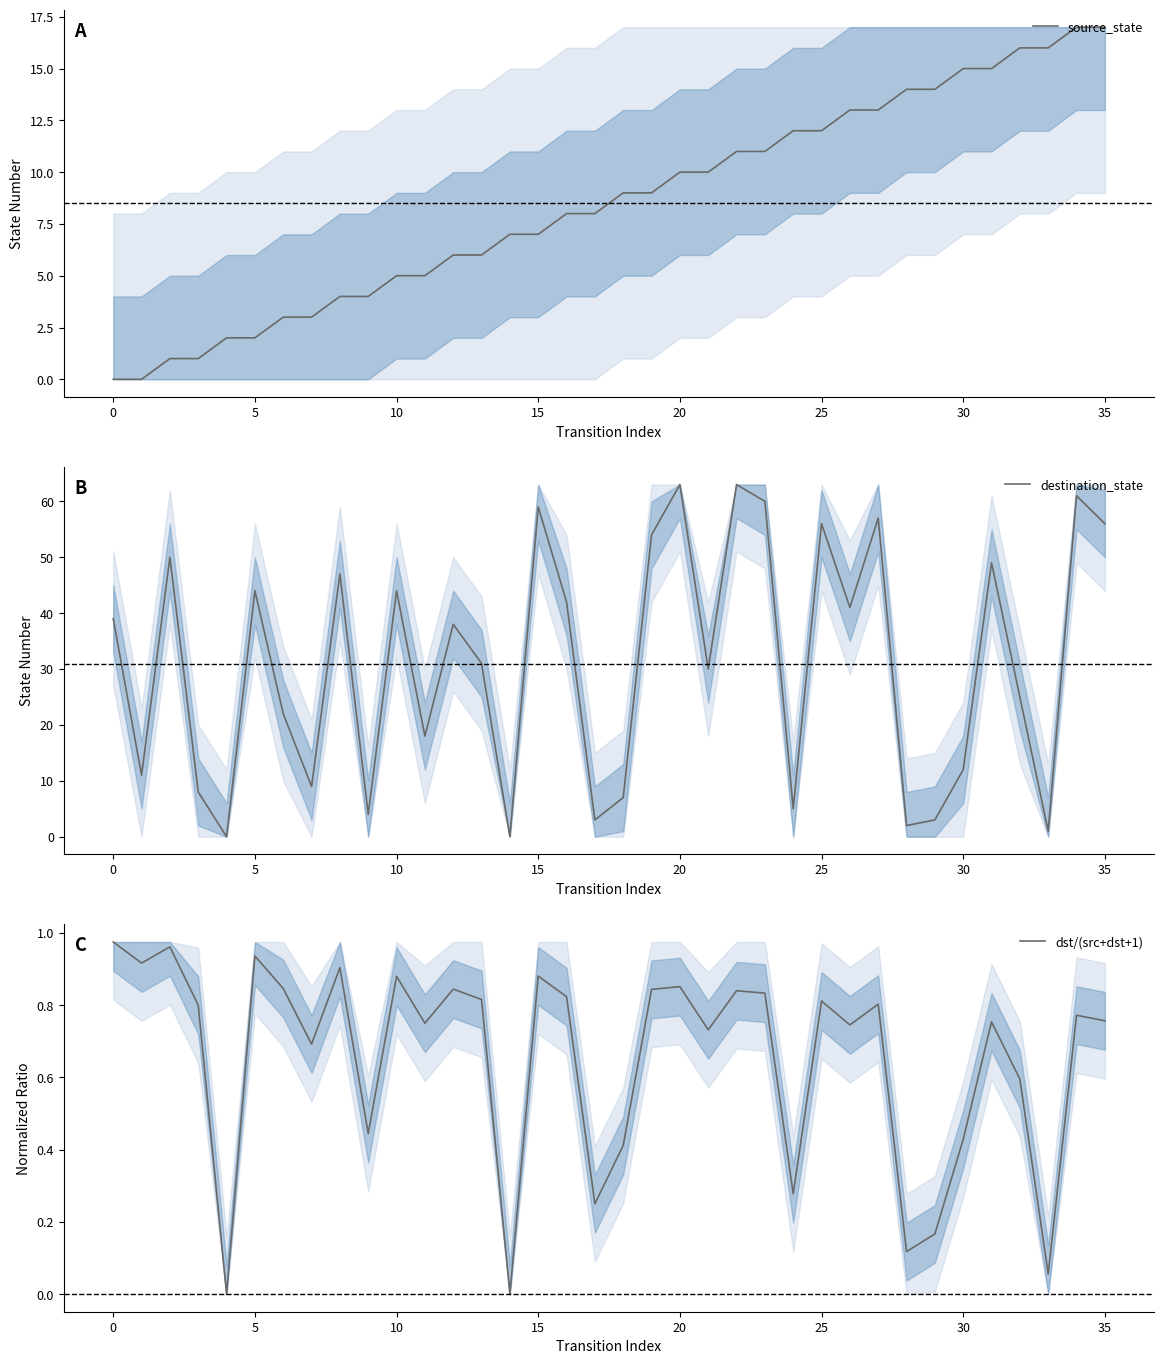

Is this an area chart (filled region under the line)?

No